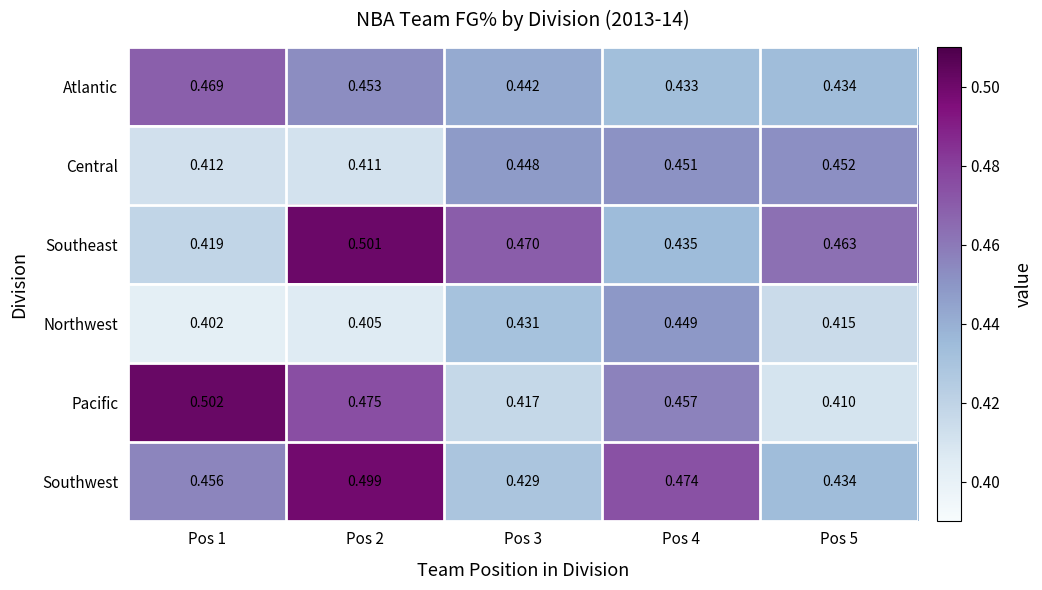

At how many categories does at least one series exceed 0?

5